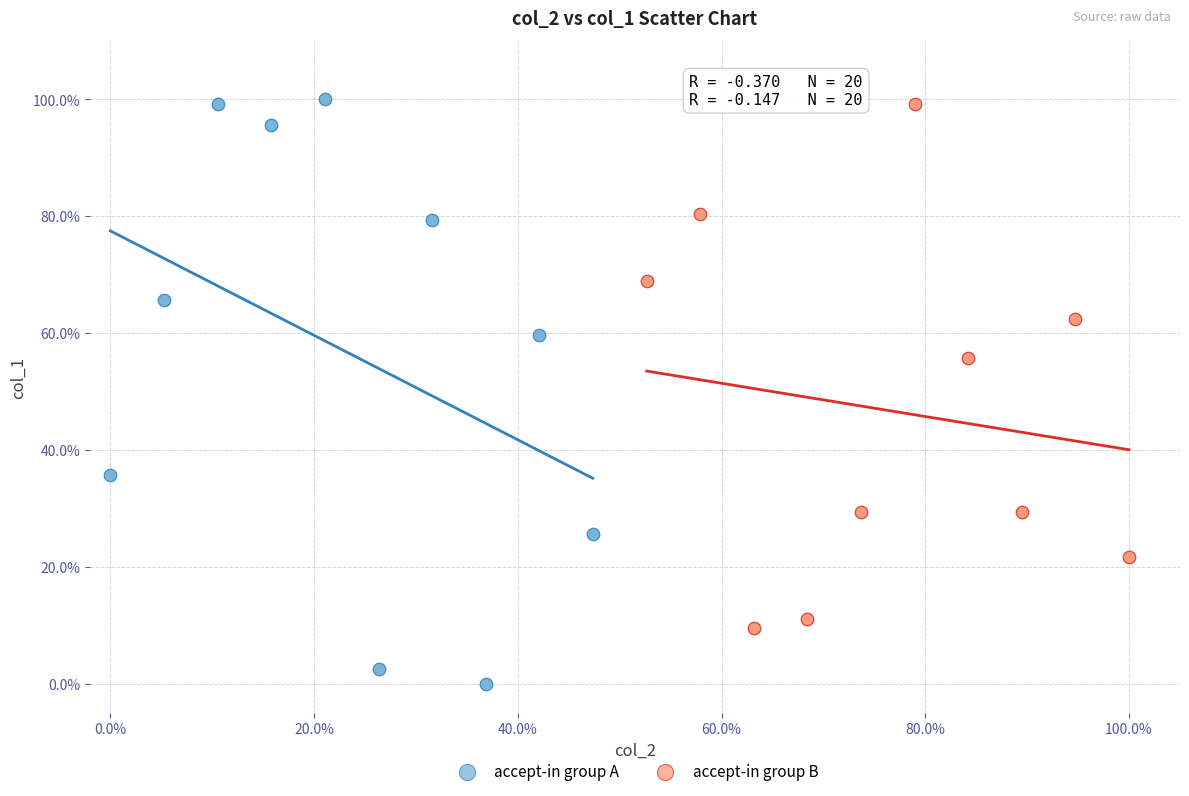

Which series contains the lowest Y value?

accept-in group A